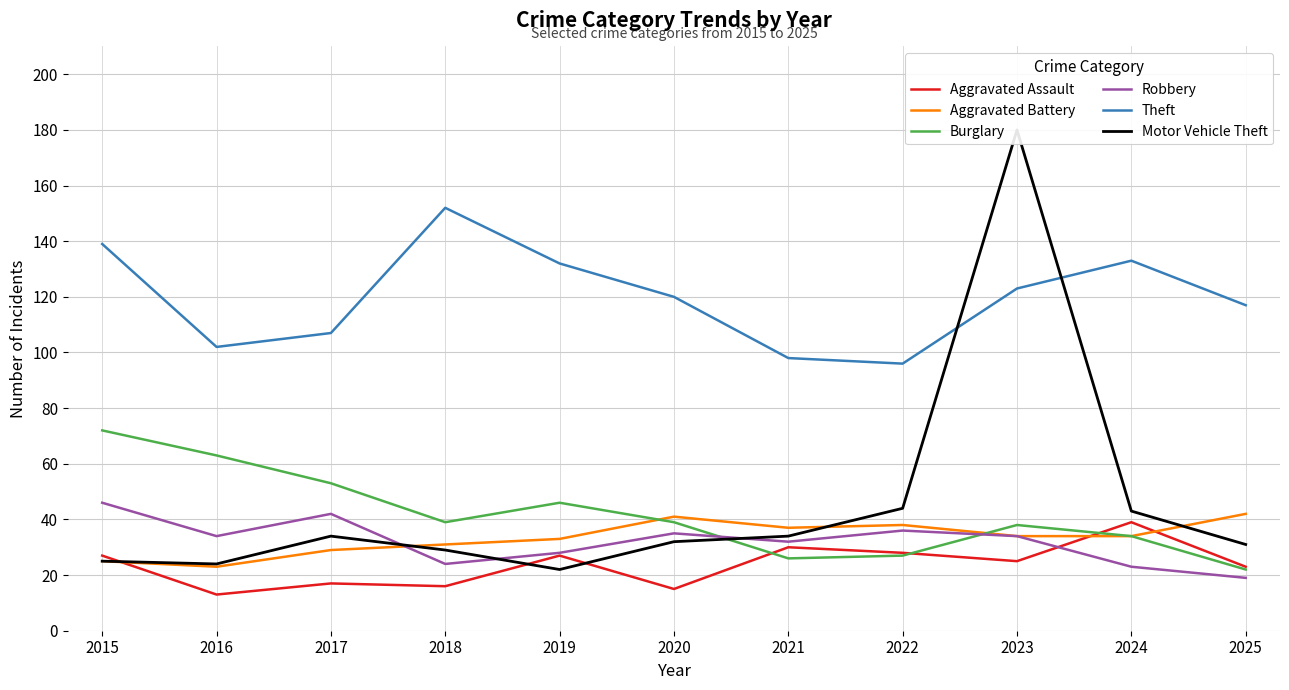

Which has a higher value, 2020 or 2017?

2017